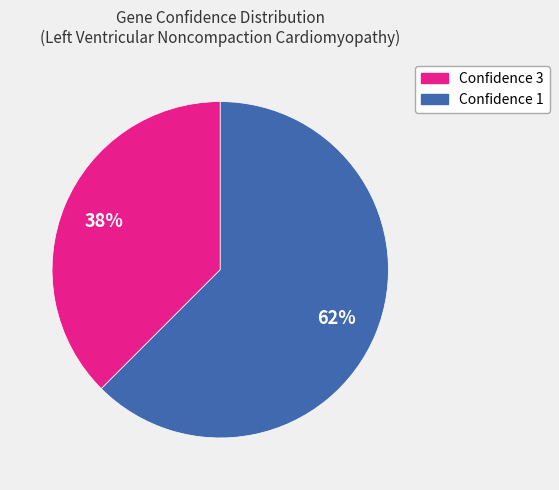

Does any single category account for the majority?

Yes